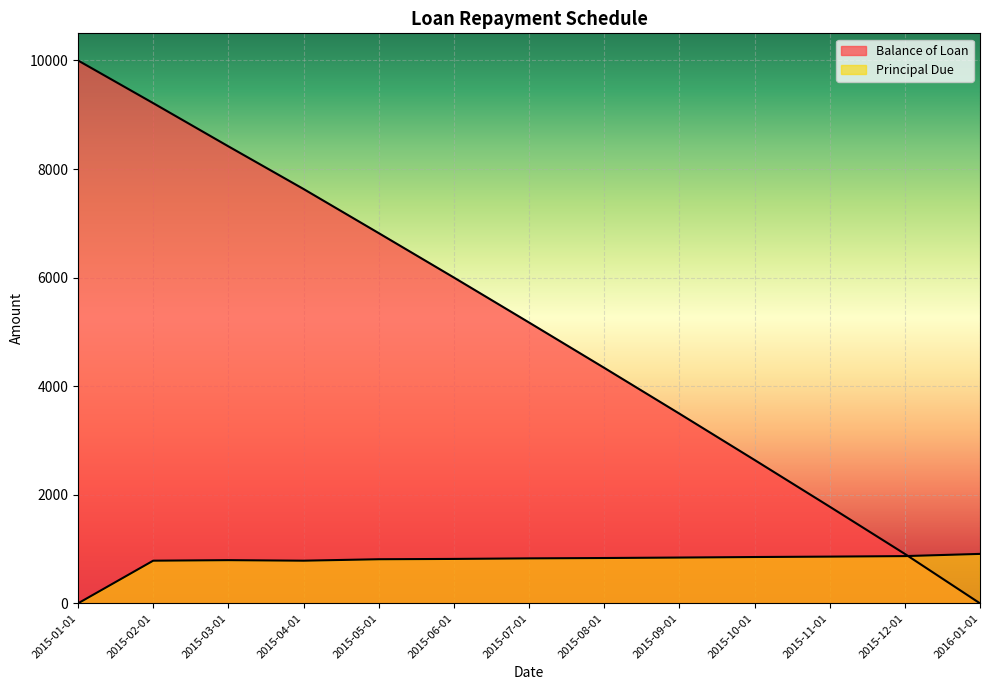

What is the maximum value shown in the chart?

10000.0